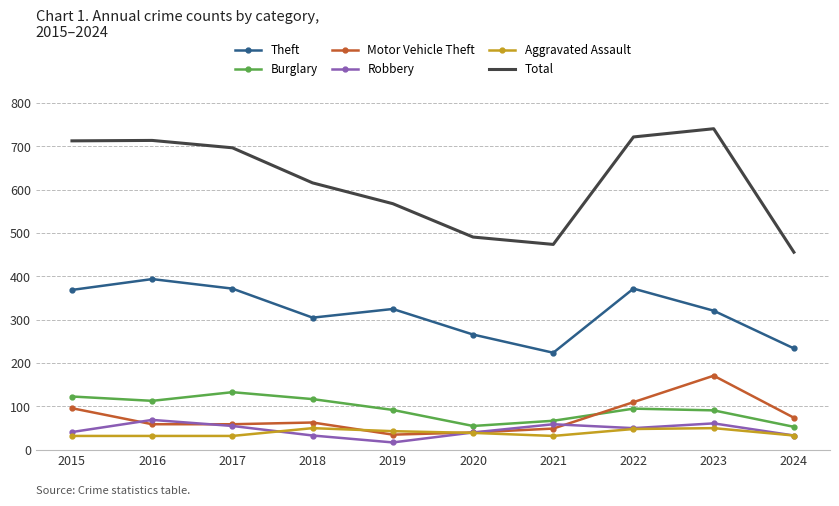

What is the minimum value shown in the chart?

17